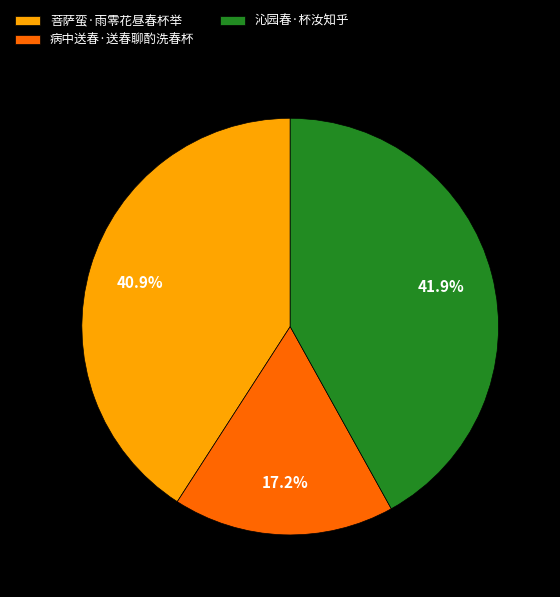

What is the largest slice in the pie chart?

沁园春·杯汝知乎